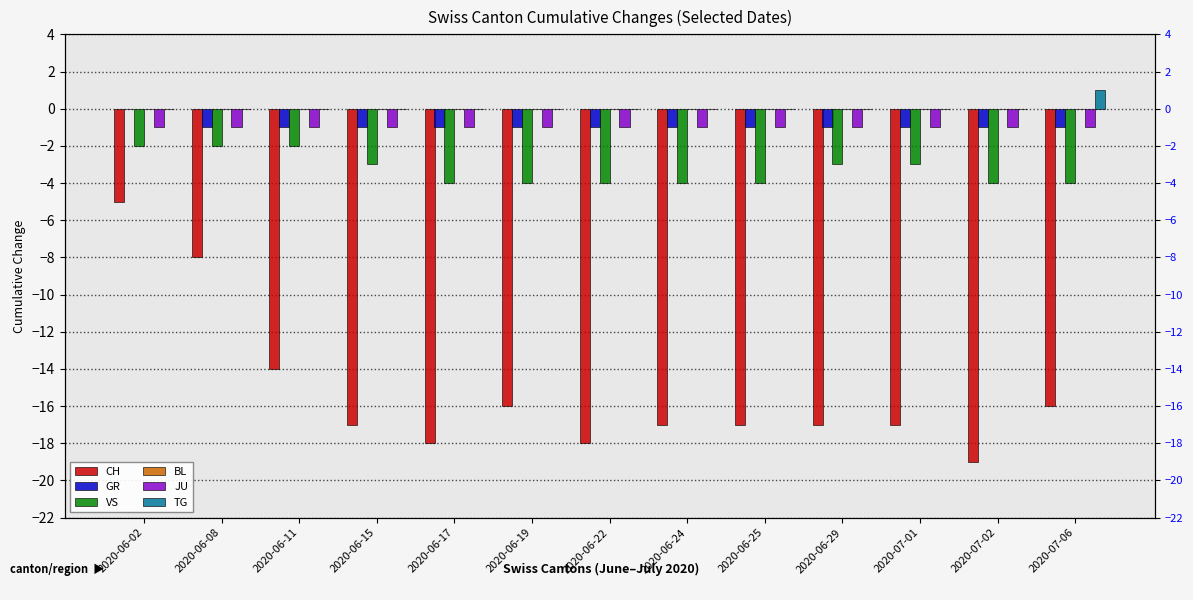

Reading right to left, extract all data points from this chart.

CH: 2020-07-06=-16	2020-07-02=-19	2020-07-01=-17	2020-06-29=-17	2020-06-25=-17	2020-06-24=-17	2020-06-22=-18	2020-06-19=-16	2020-06-17=-18	2020-06-15=-17	2020-06-11=-14	2020-06-08=-8	2020-06-02=-5
GR: 2020-07-06=-1	2020-07-02=-1	2020-07-01=-1	2020-06-29=-1	2020-06-25=-1	2020-06-24=-1	2020-06-22=-1	2020-06-19=-1	2020-06-17=-1	2020-06-15=-1	2020-06-11=-1	2020-06-08=-1	2020-06-02=0
VS: 2020-07-06=-4	2020-07-02=-4	2020-07-01=-3	2020-06-29=-3	2020-06-25=-4	2020-06-24=-4	2020-06-22=-4	2020-06-19=-4	2020-06-17=-4	2020-06-15=-3	2020-06-11=-2	2020-06-08=-2	2020-06-02=-2
BL: 2020-07-06=0	2020-07-02=0	2020-07-01=0	2020-06-29=0	2020-06-25=0	2020-06-24=0	2020-06-22=0	2020-06-19=0	2020-06-17=0	2020-06-15=0	2020-06-11=0	2020-06-08=0	2020-06-02=0
JU: 2020-07-06=-1	2020-07-02=-1	2020-07-01=-1	2020-06-29=-1	2020-06-25=-1	2020-06-24=-1	2020-06-22=-1	2020-06-19=-1	2020-06-17=-1	2020-06-15=-1	2020-06-11=-1	2020-06-08=-1	2020-06-02=-1
TG: 2020-07-06=1	2020-07-02=0	2020-07-01=0	2020-06-29=0	2020-06-25=0	2020-06-24=0	2020-06-22=0	2020-06-19=0	2020-06-17=0	2020-06-15=0	2020-06-11=0	2020-06-08=0	2020-06-02=0